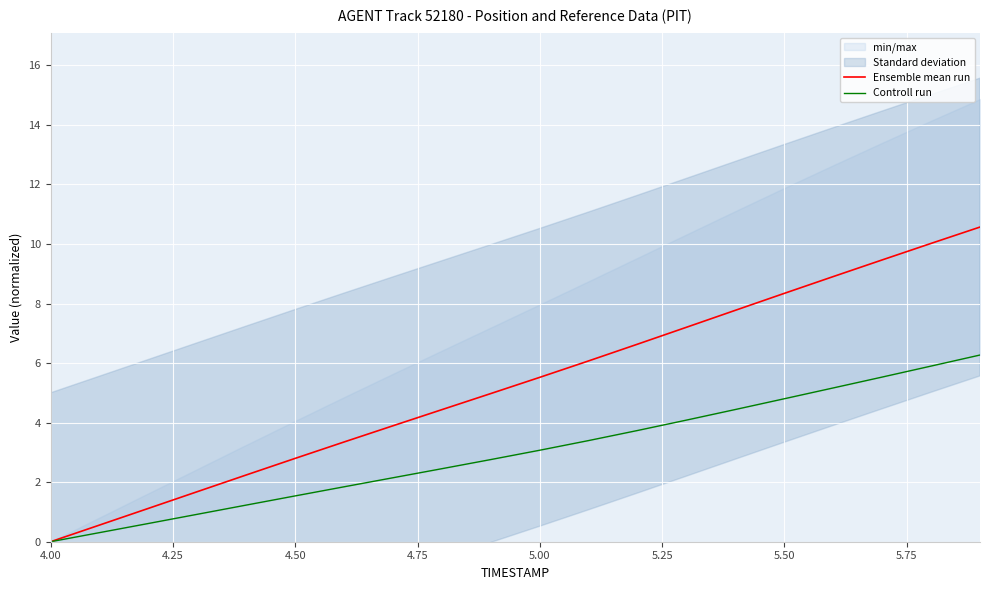

How many lines are shown in the chart?

2